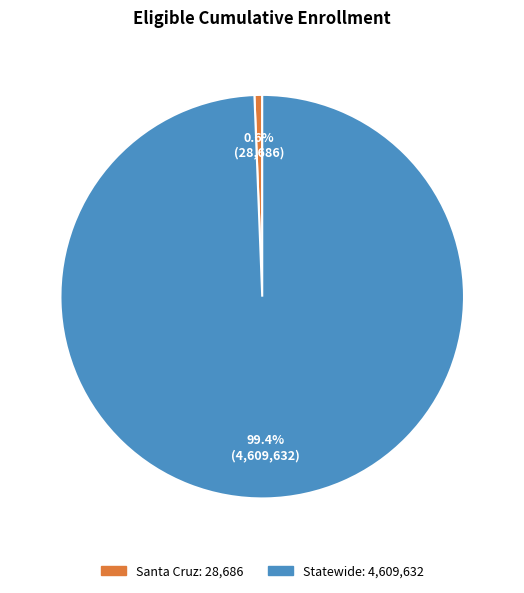

Is it true that Santa Cruz is 15% of the pie?

False